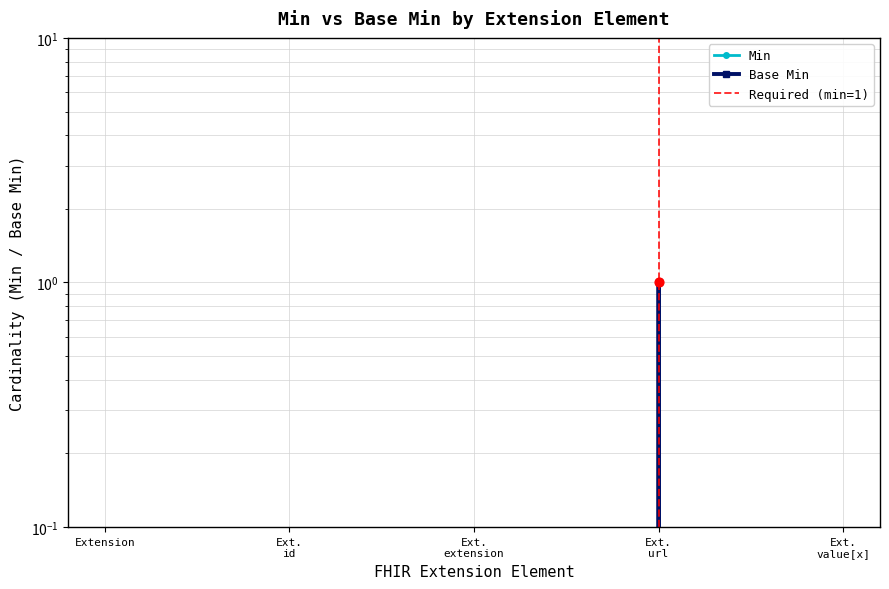

Which series reaches the minimum Y coordinate?

Min